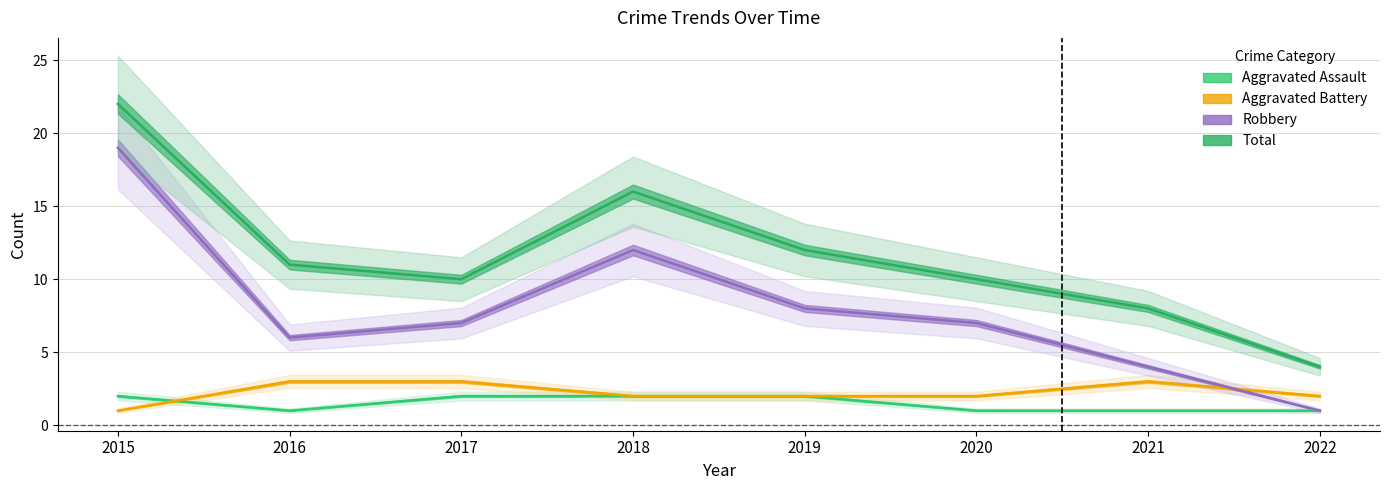

What is the greatest value displayed?

22